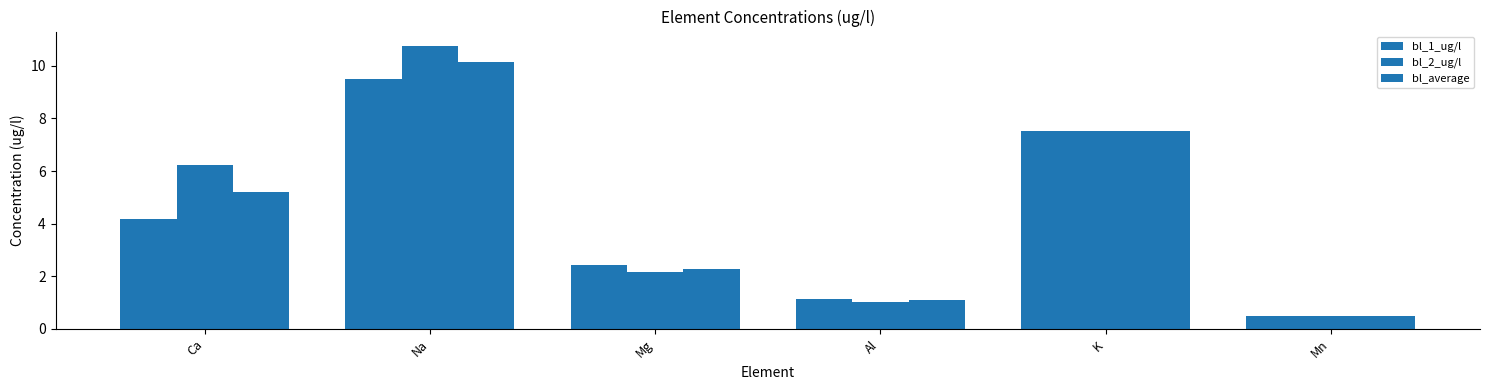

True or false: bl_average has a value of 10.1 at Na.

True